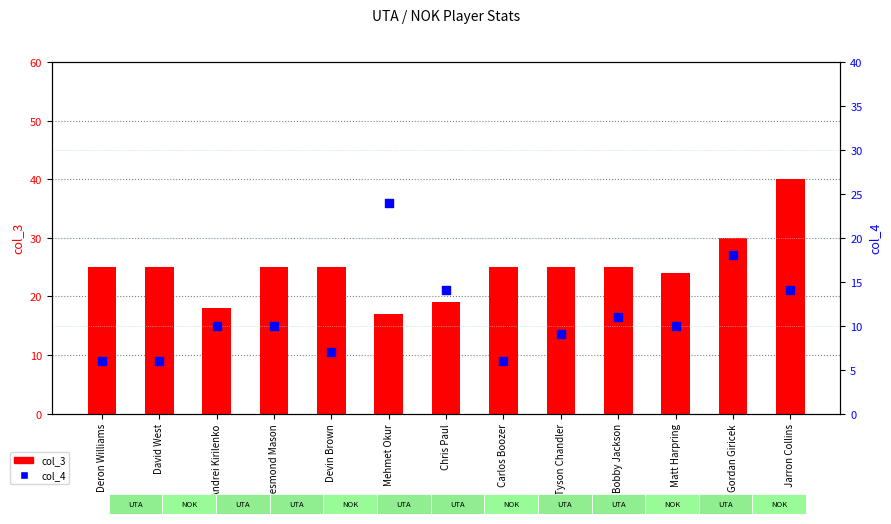

Which series has the largest total across all categories?

col_3 (minutes/score)